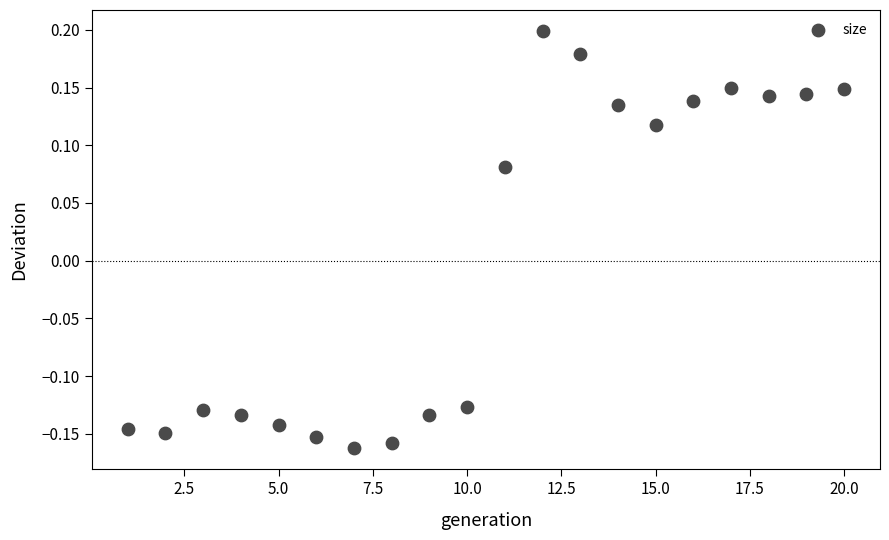

What is the range of Y values (max minus min)?

0.4